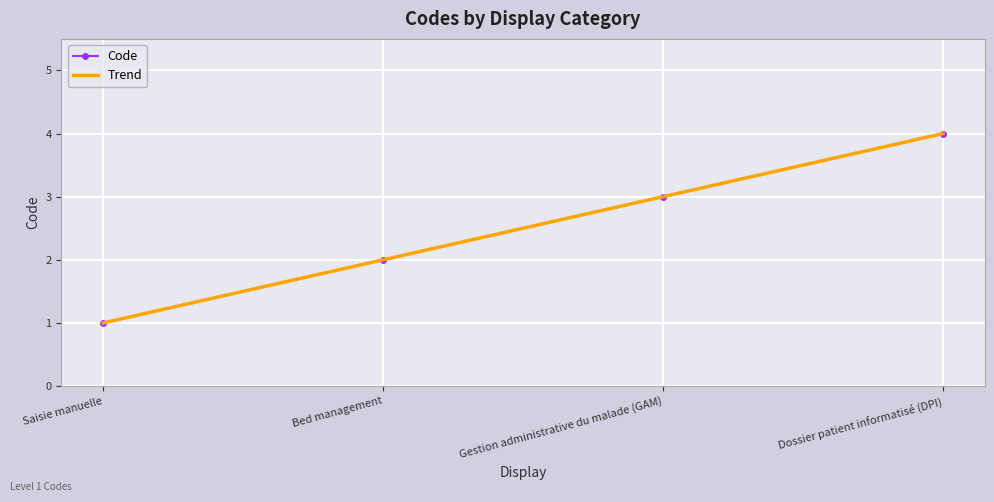

Rank the categories by Code value from highest to lowest.

Dossier patient informatisé (DPI), Gestion administrative du malade (GAM), Bed management, Saisie manuelle